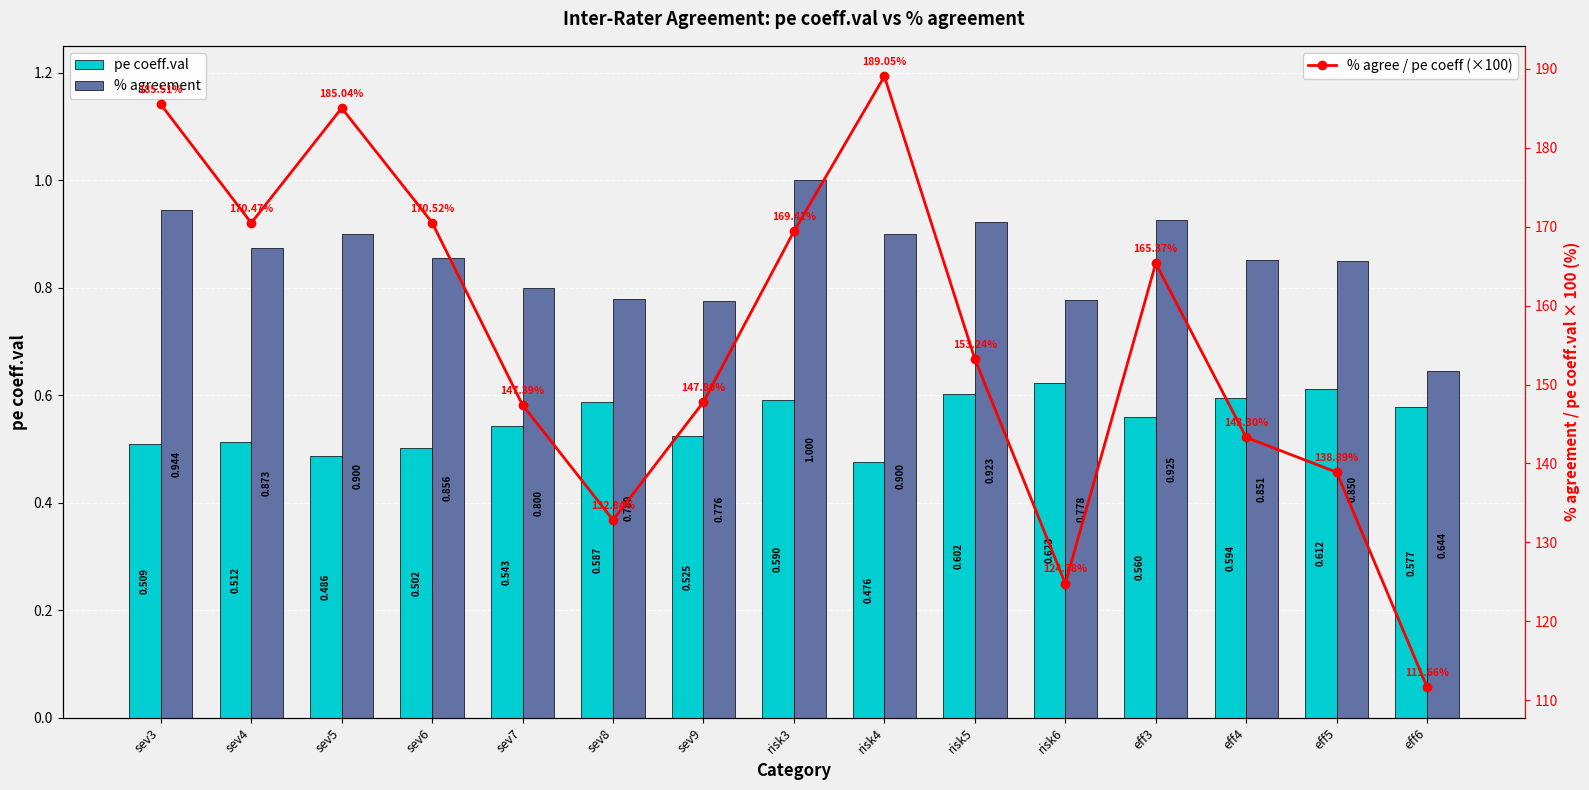

Rank the series by their maximum value, from lowest to highest.

pe coeff.val, % agreement, % agree / pe coeff (×100)